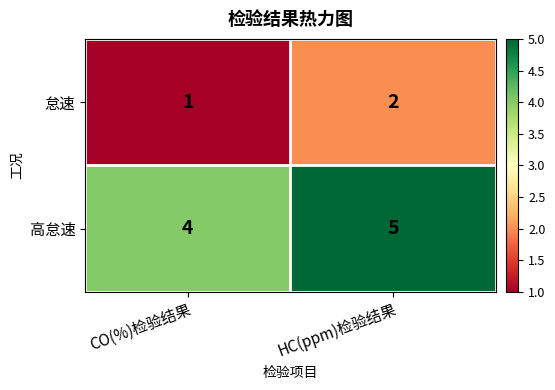

At which label is 怠速 closest to 1?

CO(%)检验结果